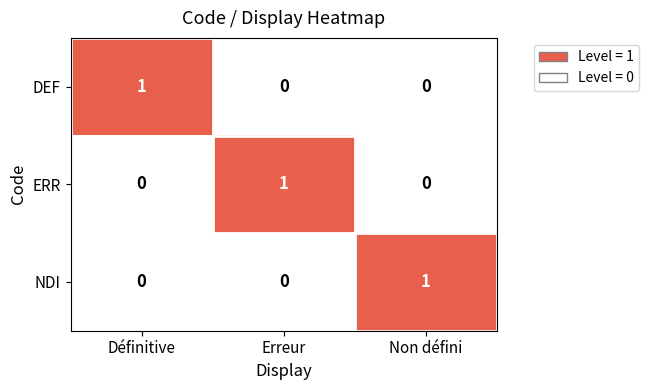

Reading right to left, transcribe all the data shown in this chart.

DEF: Non défini=0	Erreur=0	Définitive=1
ERR: Non défini=0	Erreur=1	Définitive=0
NDI: Non défini=1	Erreur=0	Définitive=0